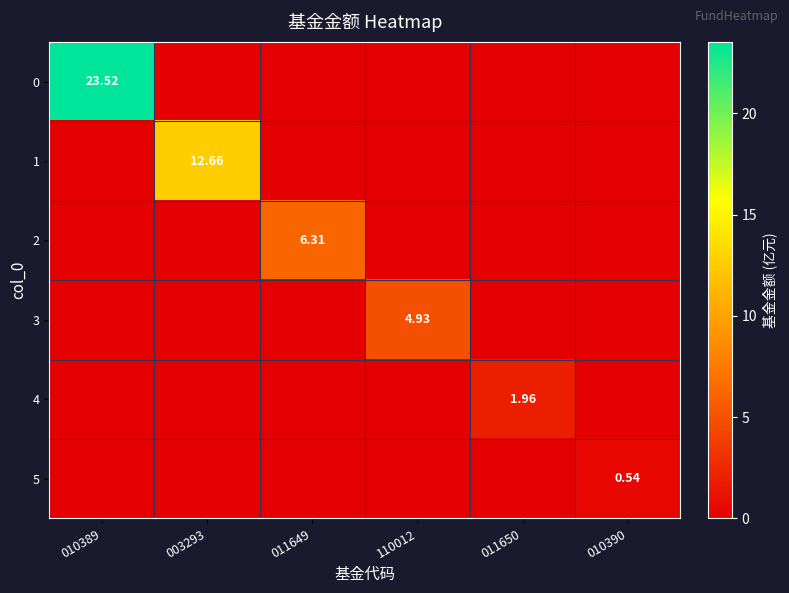

Which has a higher value, 010389 or 003293?

010389